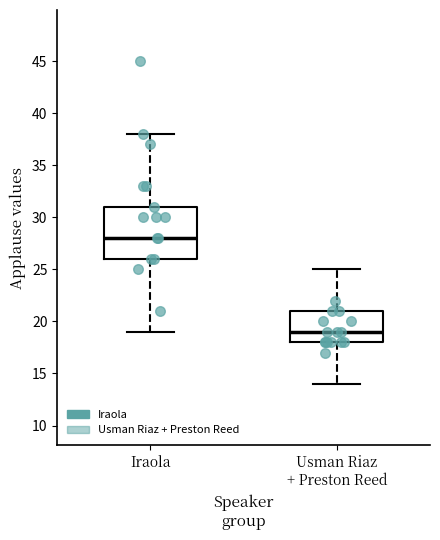

Where does the median line of the box for Iraola sit on the y-axis? The values are not printed on the chart, so give them approximately, as read against the axis.

28